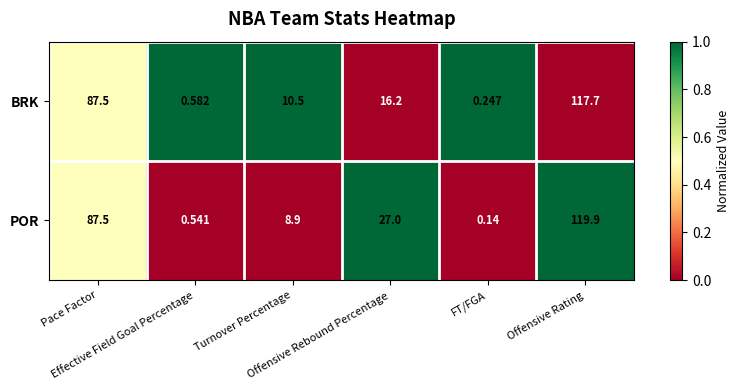

Which series has the largest total across all categories?

POR